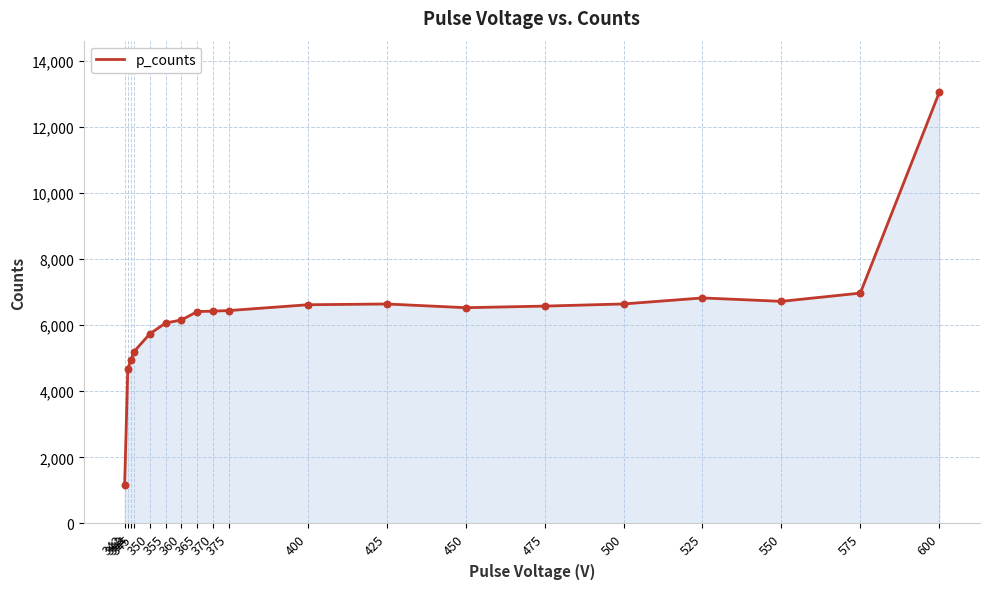

What is the ratio of the value at 425 to the value at 342?

5.8